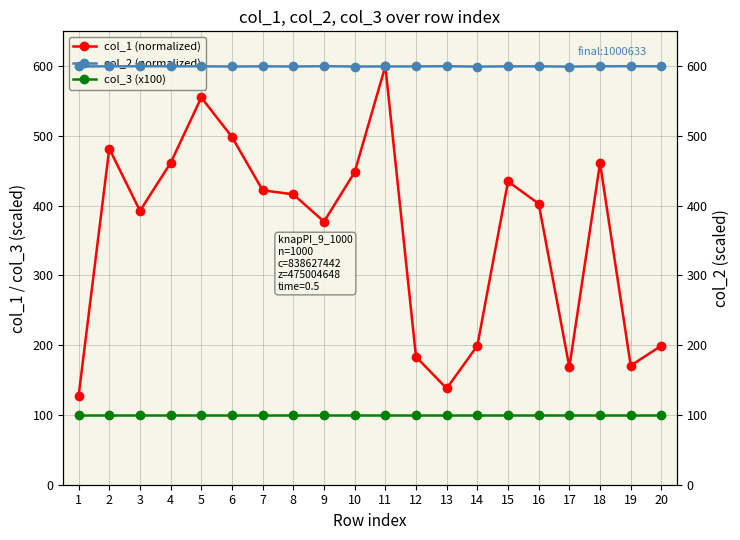

How many values in the col_1 (normalized) series exceed 416?

10